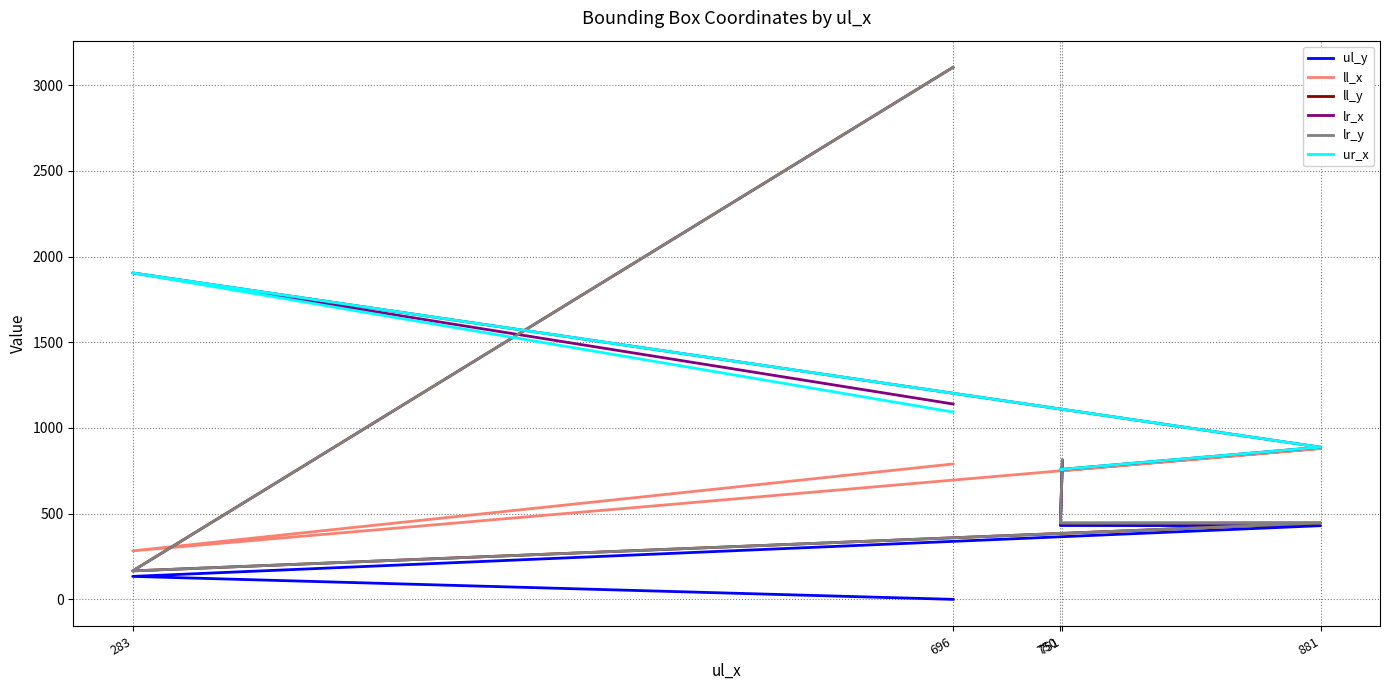

How many categories are shown in the chart?

5